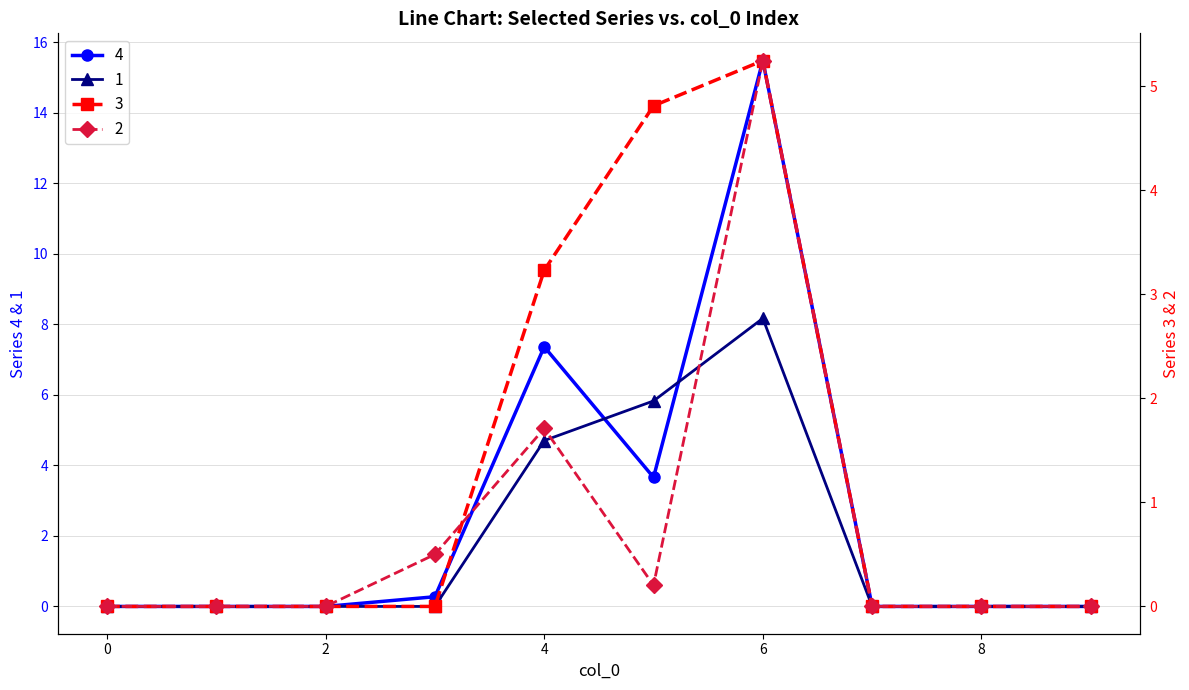

What is the sum of the 1 values at 3 and 4?

4.7